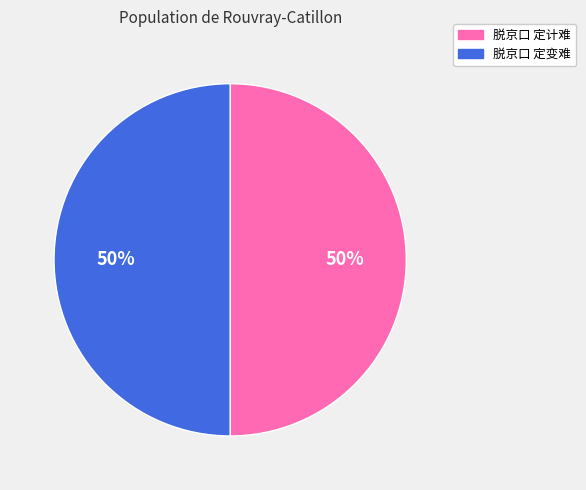

Is it true that 脱京口 定计难 is 50% of the pie?

True